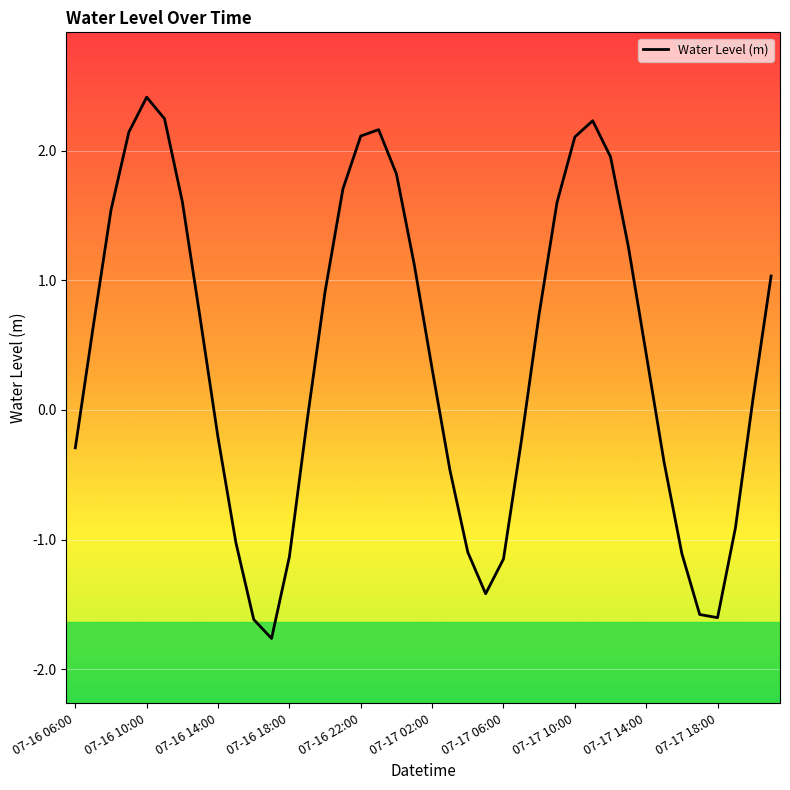

What is the difference between the maximum and minimum values?

4.2